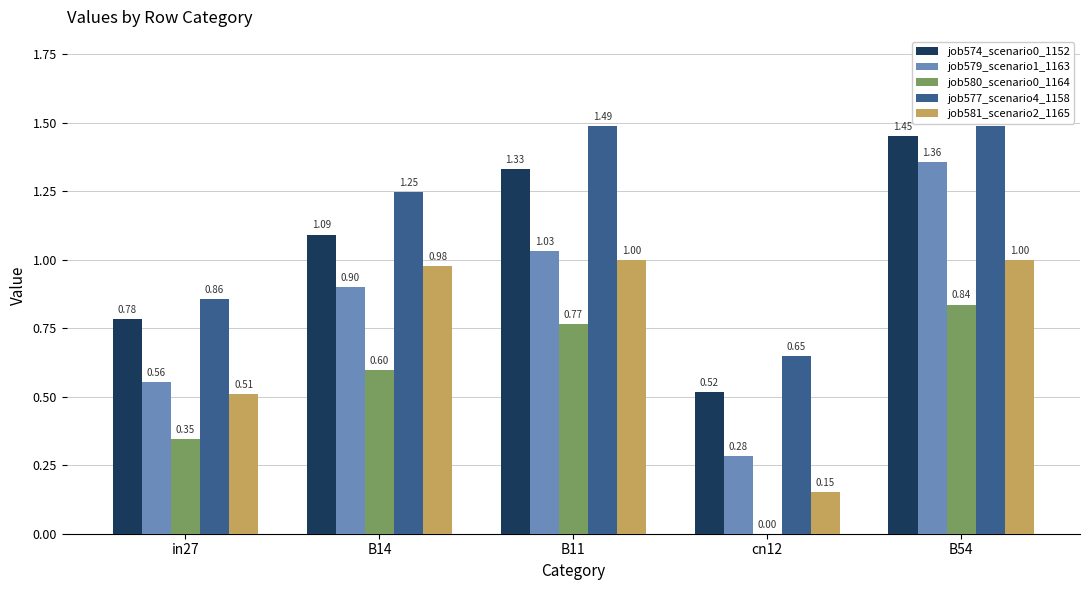

How many categories are shown in the chart?

5